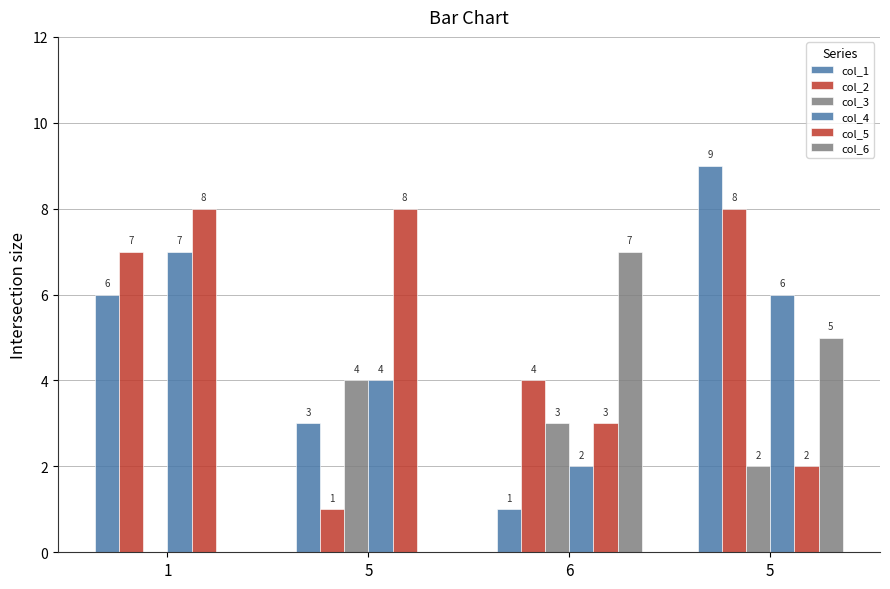

How many distinct data groups are displayed?

6